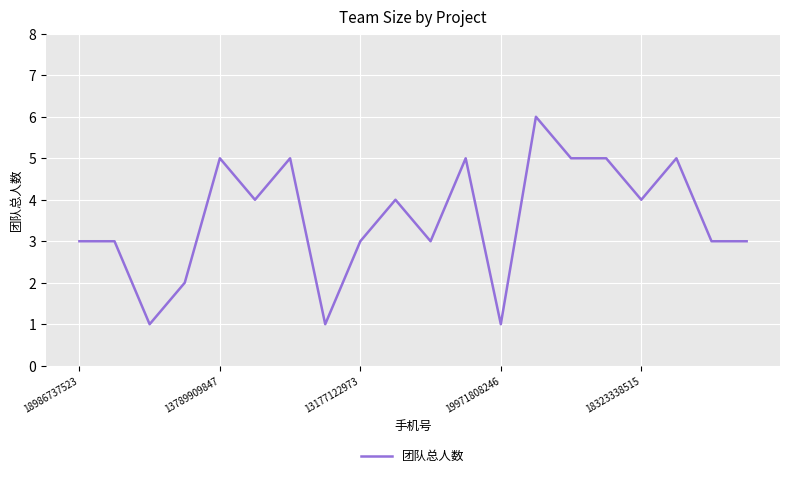

What is the difference between the maximum and minimum values?

5